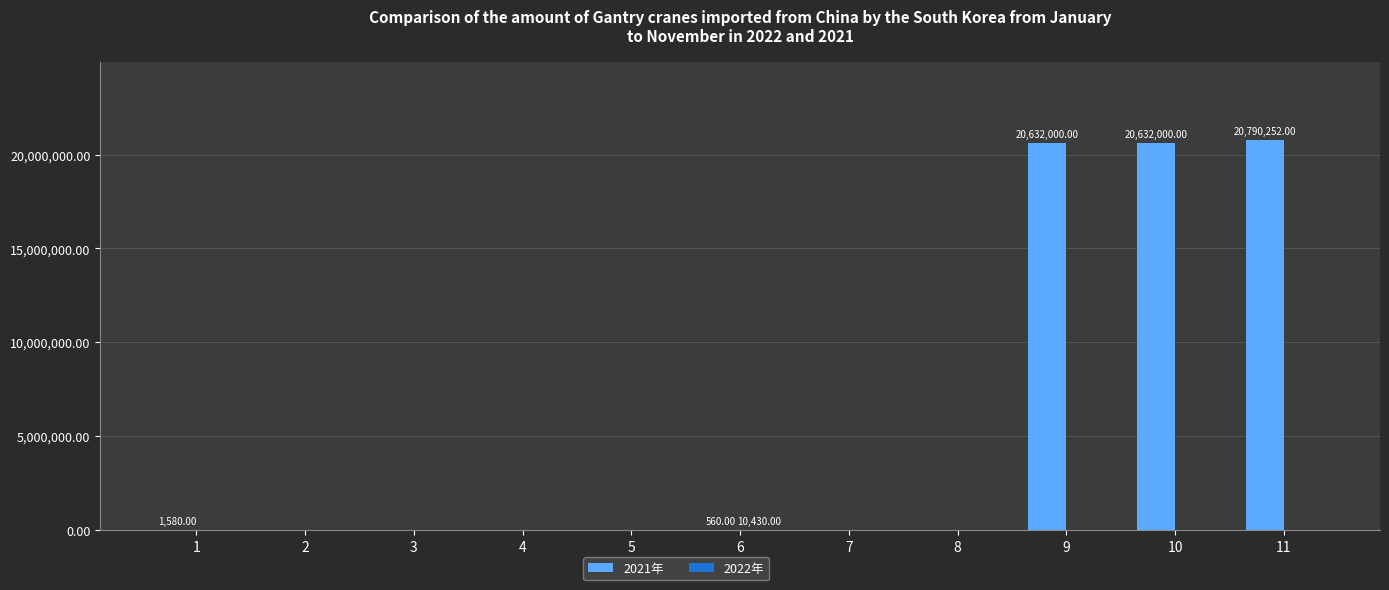

How many groups of bars are there?

11